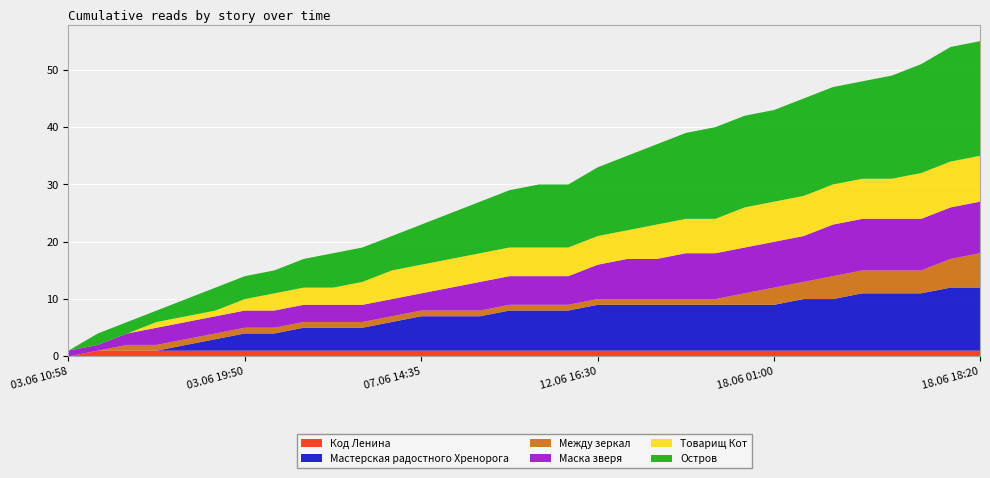

Reading right to left, extract all data points from this chart.

Код Ленина: 18.06 18:20=1	18.06 16:30=1	18.06 16:05=1	18.06 13:25=1	18.06 10:00=1	18.06 09:25=1	18.06 03:50=1	18.06 01:00=1	18.06 00:20=1	17.06 15:25=1	16.06 19:10=1	16.06 12:55=1	15.06 23:40=1	12.06 16:30=1	12.06 09:35=1	11.06 14:35=1	10.06 16:15=1	09.06 23:30=1	09.06 19:20=1	07.06 14:35=1	06.06 18:50=1	06.06 13:25=1	06.06 10:50=1	06.06 07:35=1	04.06 22:20=1	03.06 19:50=1	03.06 12:10=1	03.06 11:02=1	03.06 11:01=1	03.06 11:00=1	03.06 10:59=1	03.06 10:58=0
Мастерская радостного Хренорога: 18.06 18:20=11	18.06 16:30=11	18.06 16:05=10	18.06 13:25=10	18.06 10:00=10	18.06 09:25=9	18.06 03:50=9	18.06 01:00=8	18.06 00:20=8	17.06 15:25=8	16.06 19:10=8	16.06 12:55=8	15.06 23:40=8	12.06 16:30=8	12.06 09:35=7	11.06 14:35=7	10.06 16:15=7	09.06 23:30=6	09.06 19:20=6	07.06 14:35=6	06.06 18:50=5	06.06 13:25=4	06.06 10:50=4	06.06 07:35=4	04.06 22:20=3	03.06 19:50=3	03.06 12:10=2	03.06 11:02=1	03.06 11:01=0	03.06 11:00=0	03.06 10:59=0	03.06 10:58=0
Между зеркал: 18.06 18:20=6	18.06 16:30=5	18.06 16:05=4	18.06 13:25=4	18.06 10:00=4	18.06 09:25=4	18.06 03:50=3	18.06 01:00=3	18.06 00:20=2	17.06 15:25=1	16.06 19:10=1	16.06 12:55=1	15.06 23:40=1	12.06 16:30=1	12.06 09:35=1	11.06 14:35=1	10.06 16:15=1	09.06 23:30=1	09.06 19:20=1	07.06 14:35=1	06.06 18:50=1	06.06 13:25=1	06.06 10:50=1	06.06 07:35=1	04.06 22:20=1	03.06 19:50=1	03.06 12:10=1	03.06 11:02=1	03.06 11:01=1	03.06 11:00=1	03.06 10:59=0	03.06 10:58=0
Маска зверя: 18.06 18:20=9	18.06 16:30=9	18.06 16:05=9	18.06 13:25=9	18.06 10:00=9	18.06 09:25=9	18.06 03:50=8	18.06 01:00=8	18.06 00:20=8	17.06 15:25=8	16.06 19:10=8	16.06 12:55=7	15.06 23:40=7	12.06 16:30=6	12.06 09:35=5	11.06 14:35=5	10.06 16:15=5	09.06 23:30=5	09.06 19:20=4	07.06 14:35=3	06.06 18:50=3	06.06 13:25=3	06.06 10:50=3	06.06 07:35=3	04.06 22:20=3	03.06 19:50=3	03.06 12:10=3	03.06 11:02=3	03.06 11:01=3	03.06 11:00=2	03.06 10:59=1	03.06 10:58=1
Товарищ Кот: 18.06 18:20=8	18.06 16:30=8	18.06 16:05=8	18.06 13:25=7	18.06 10:00=7	18.06 09:25=7	18.06 03:50=7	18.06 01:00=7	18.06 00:20=7	17.06 15:25=6	16.06 19:10=6	16.06 12:55=6	15.06 23:40=5	12.06 16:30=5	12.06 09:35=5	11.06 14:35=5	10.06 16:15=5	09.06 23:30=5	09.06 19:20=5	07.06 14:35=5	06.06 18:50=5	06.06 13:25=4	06.06 10:50=3	06.06 07:35=3	04.06 22:20=3	03.06 19:50=2	03.06 12:10=1	03.06 11:02=1	03.06 11:01=1	03.06 11:00=0	03.06 10:59=0	03.06 10:58=0
Остров: 18.06 18:20=20	18.06 16:30=20	18.06 16:05=19	18.06 13:25=18	18.06 10:00=17	18.06 09:25=17	18.06 03:50=17	18.06 01:00=16	18.06 00:20=16	17.06 15:25=16	16.06 19:10=15	16.06 12:55=14	15.06 23:40=13	12.06 16:30=12	12.06 09:35=11	11.06 14:35=11	10.06 16:15=10	09.06 23:30=9	09.06 19:20=8	07.06 14:35=7	06.06 18:50=6	06.06 13:25=6	06.06 10:50=6	06.06 07:35=5	04.06 22:20=4	03.06 19:50=4	03.06 12:10=4	03.06 11:02=3	03.06 11:01=2	03.06 11:00=2	03.06 10:59=2	03.06 10:58=0